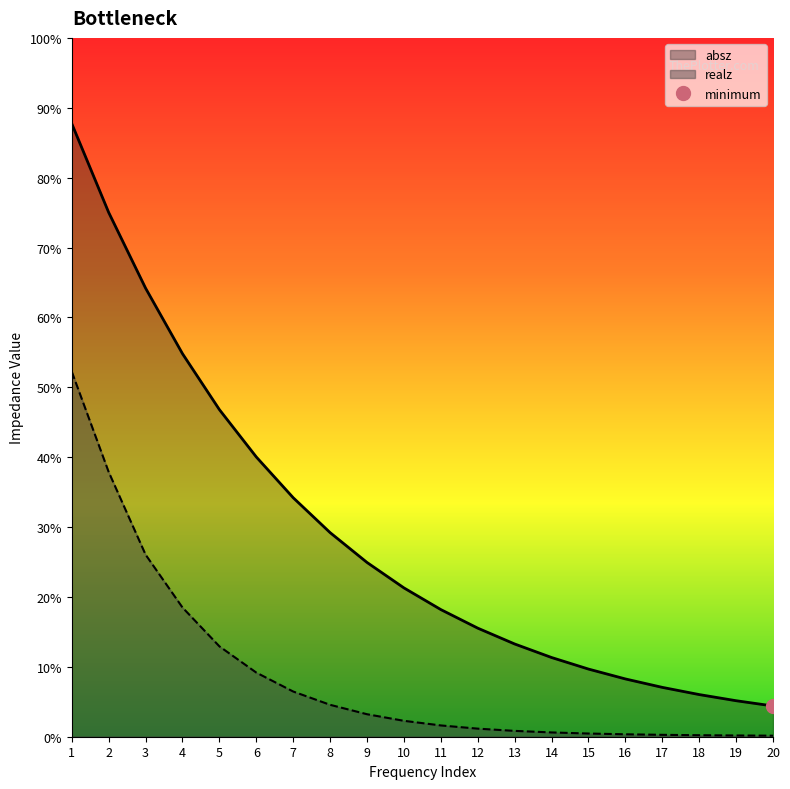

True or false: realz has more than 1 interior local peaks.

False